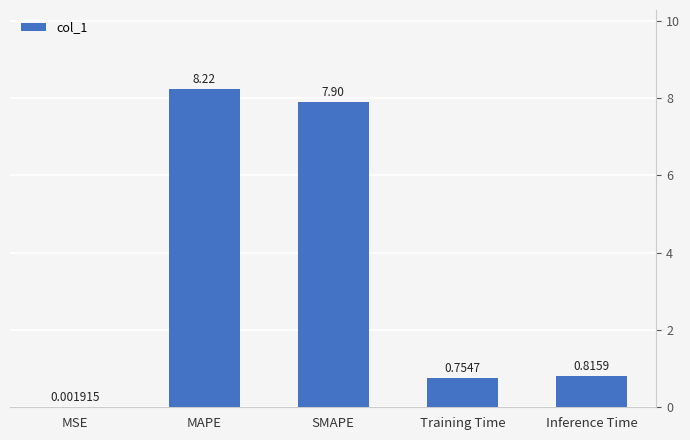

Between MAPE and Inference Time, which is larger?

MAPE